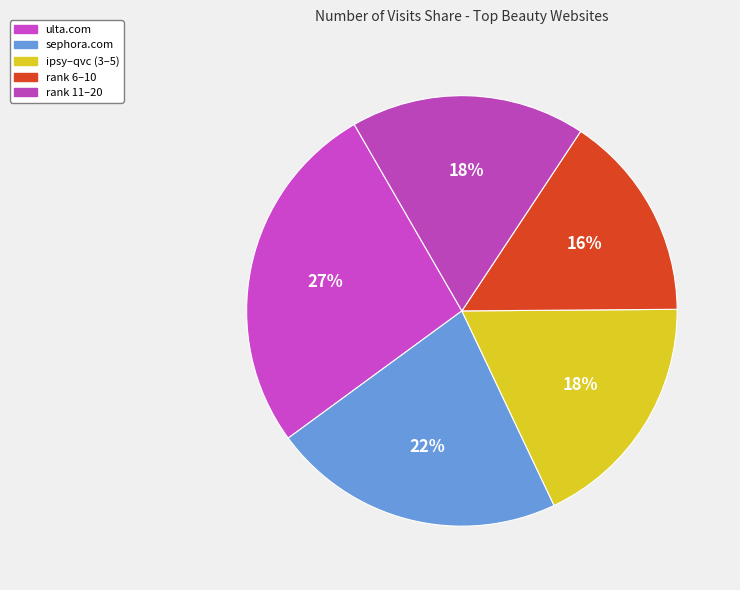

How many slices are in this pie chart?

5